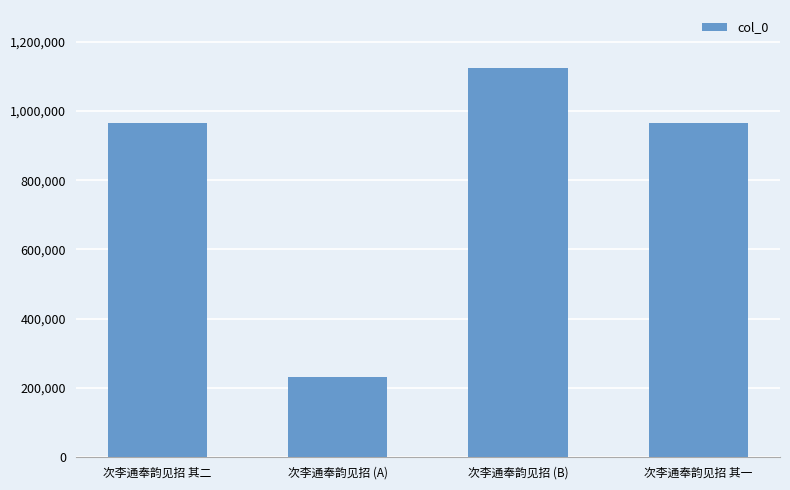

What is the label of the 1st bar from the left?

次李通奉韵见招 其二